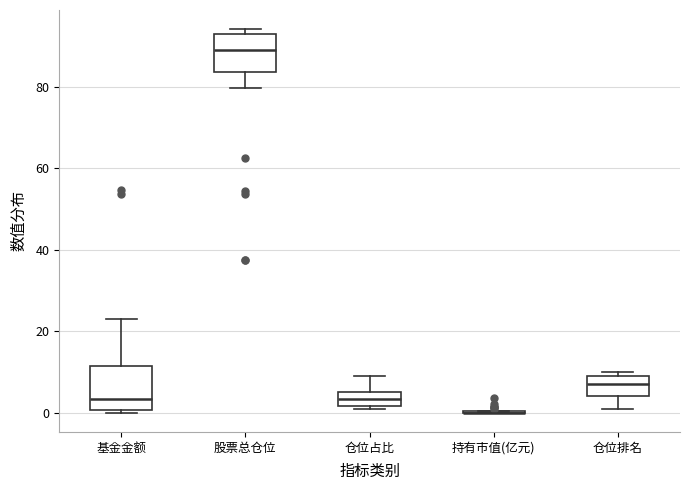

Reading left to right, transcribe this box plot: for each box, give where its median line is, the range the box spans, and where its two whiskers end, as read against the y-axis. The values are not printed on the chart, so give them approximately, as read against the axis.

基金金额: median 4, box 0 to 12, whiskers 0 (just below the box's lower edge) to 24
股票总仓位: median 90, box 84 to 92, whiskers 80 to 94
仓位占比: median 4, box 2 to 6, whiskers 0 to 8
持有市值(亿元): box collapsed to a line at 0, whiskers 0 to 0
仓位排名: median 8, box 4 to 10, whiskers 2 to 10 (just above the box's upper edge)